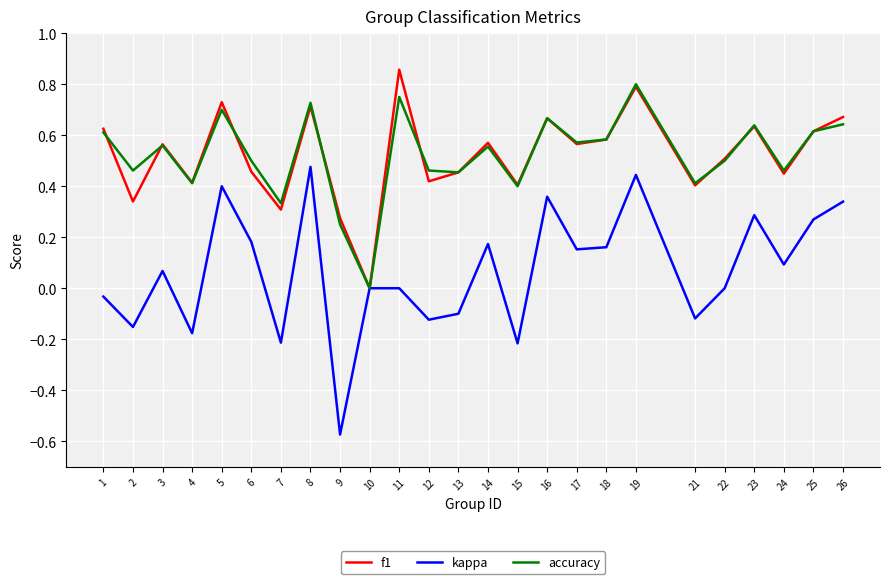

Is the value of kappa at 22 greater than the value of f1 at 14?

No